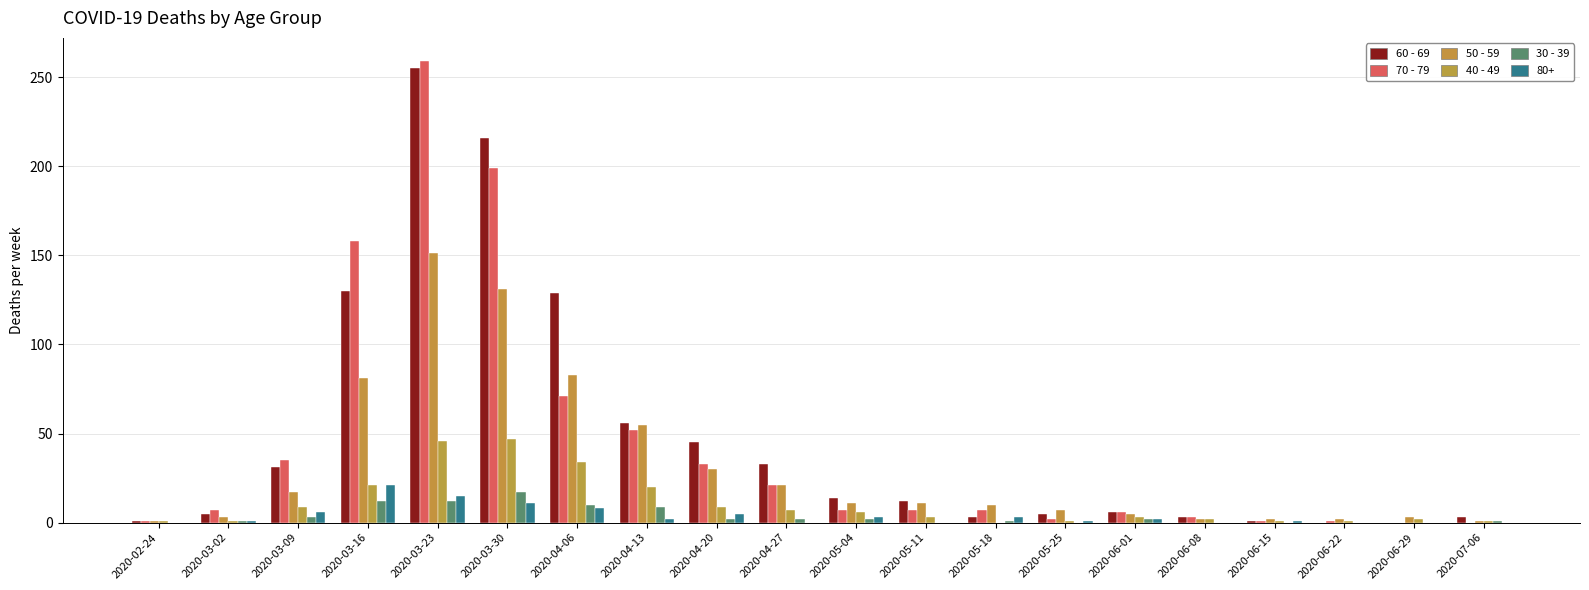

Is it true that 60 - 69 equals 129 at 2020-04-06?

True